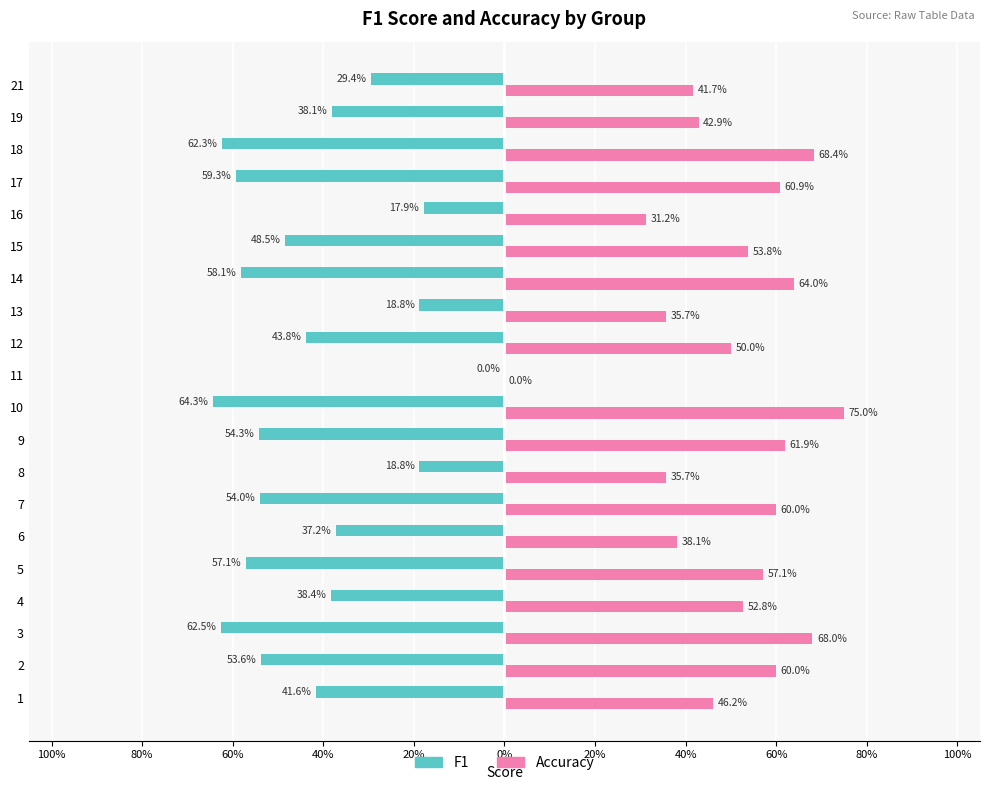

What are all the series names shown in the legend?

F1, Accuracy